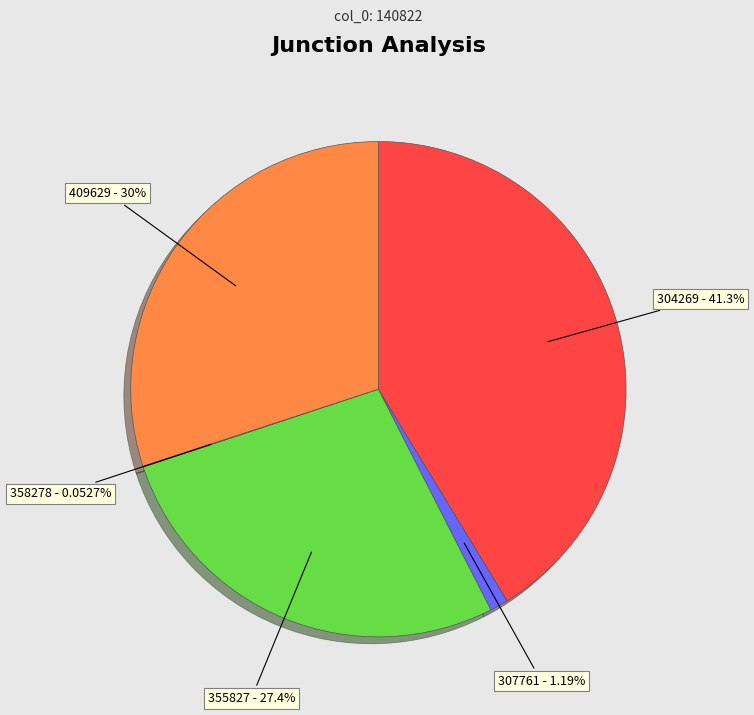

Is the sum of 355827 and 409629 greater than half?

Yes